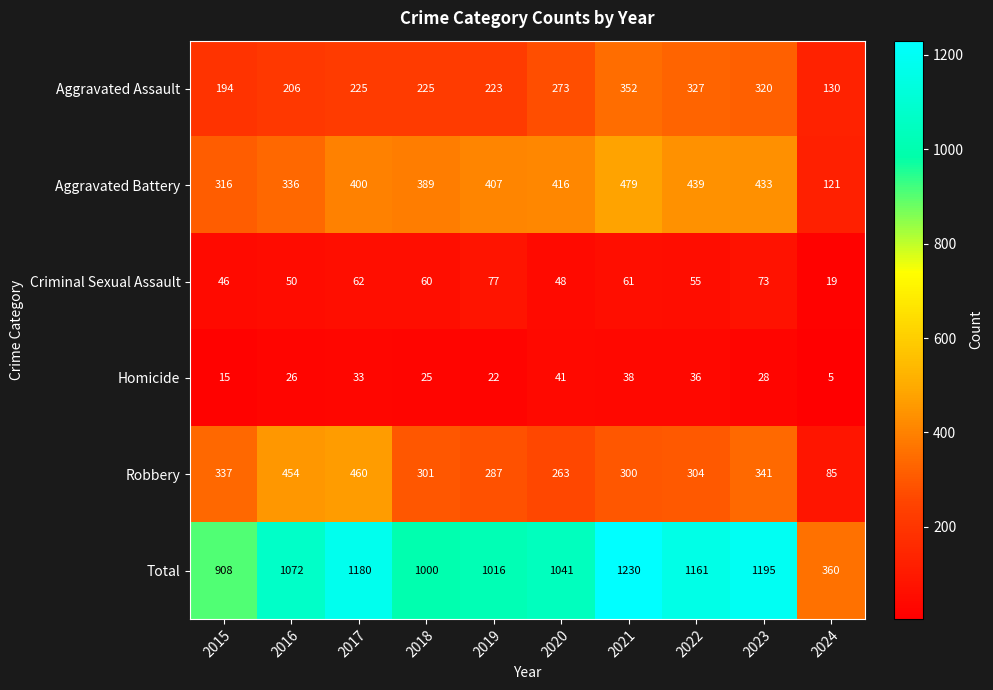

Rank the series by their maximum value, from highest to lowest.

Total, Aggravated Battery, Robbery, Aggravated Assault, Criminal Sexual Assault, Homicide